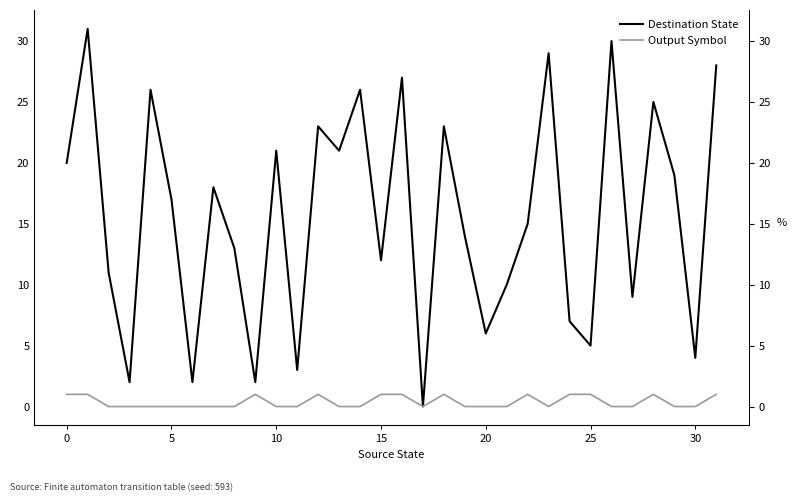

The value of Destination State at 12 is 36. True or false?

False